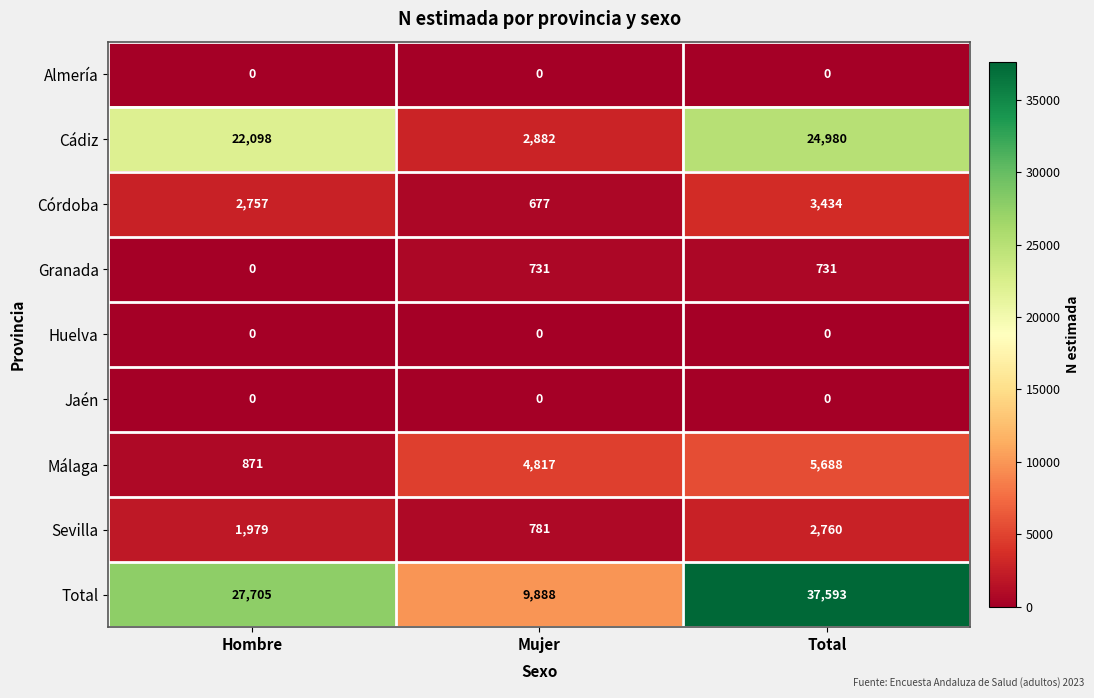

Which series has the largest total across all categories?

Total